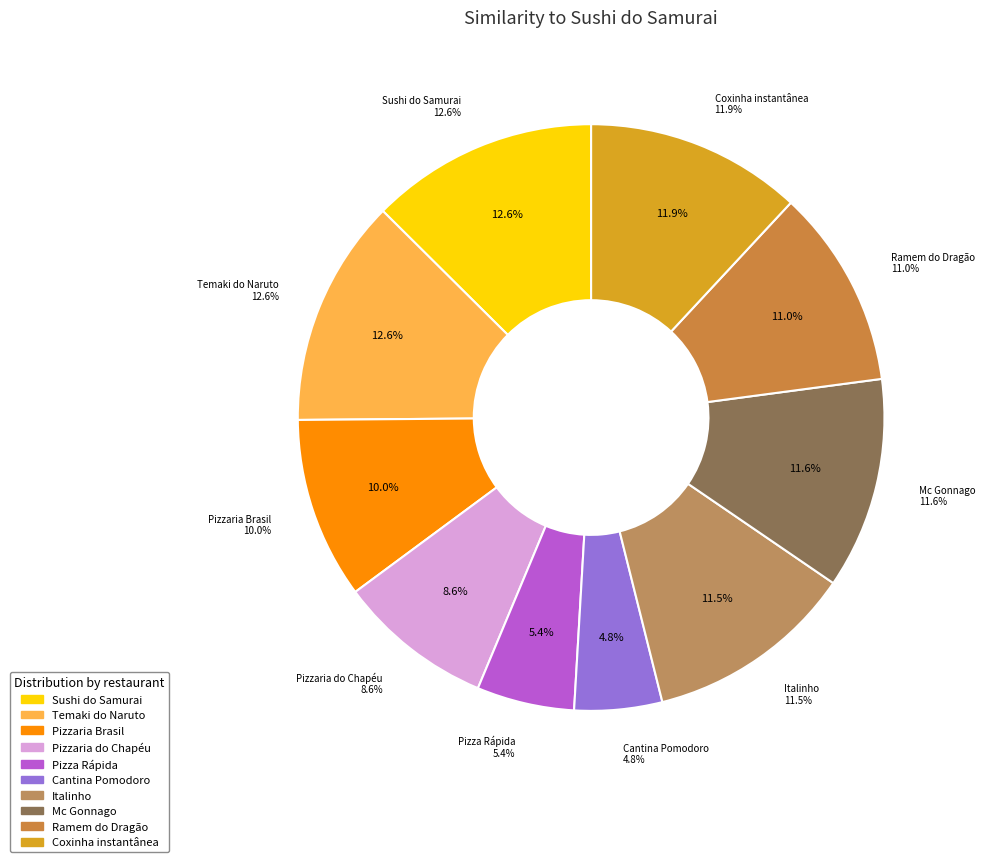

What percentage is NOT represented by Pizzaria do Chapéu?

91.4%